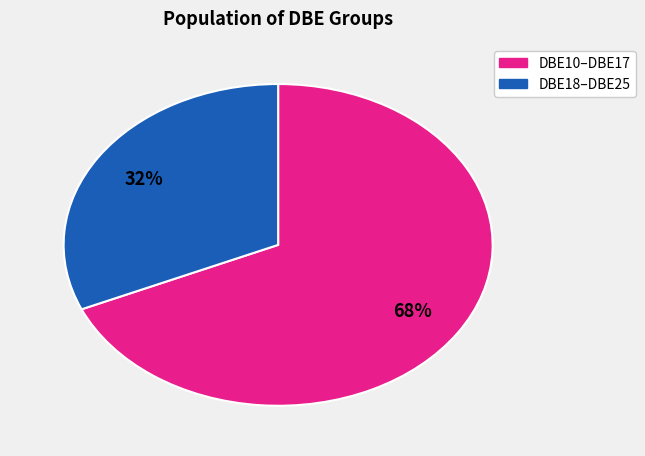

Is there any slice that represents more than half of the pie?

Yes